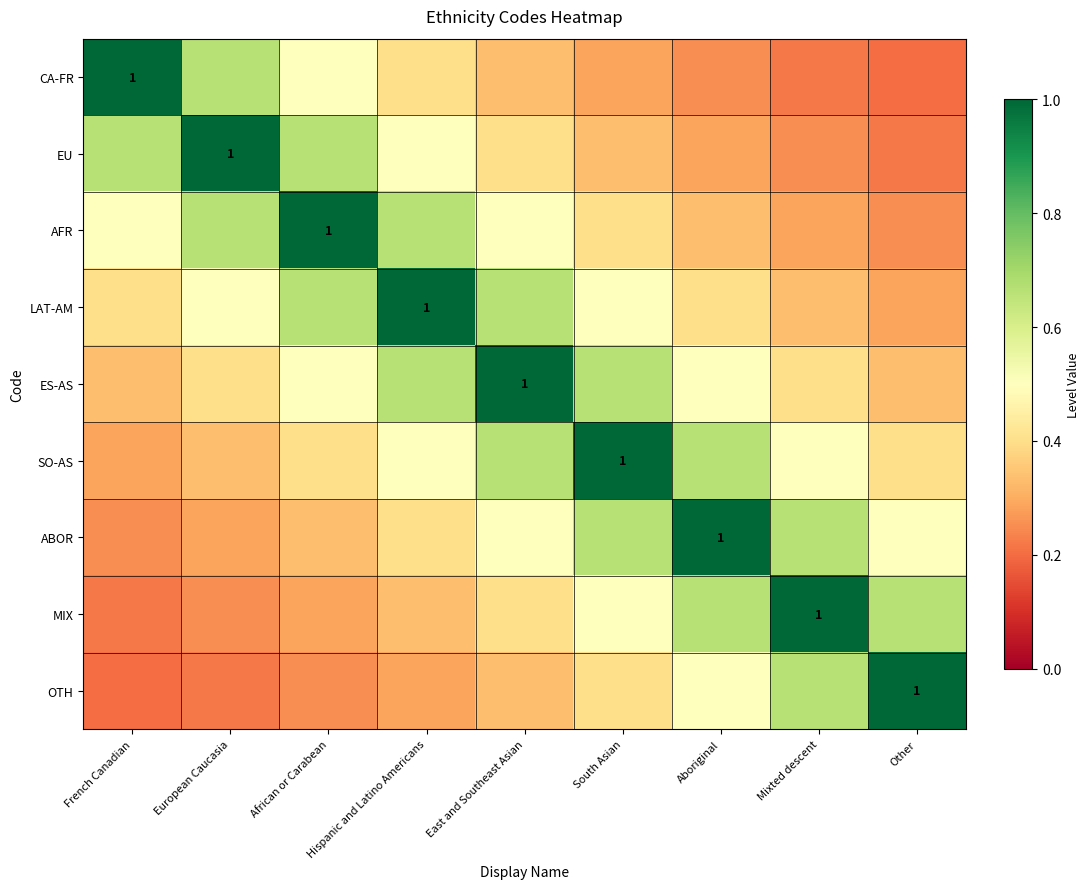

What is the difference between the maximum and minimum values in the MIX series?

0.8